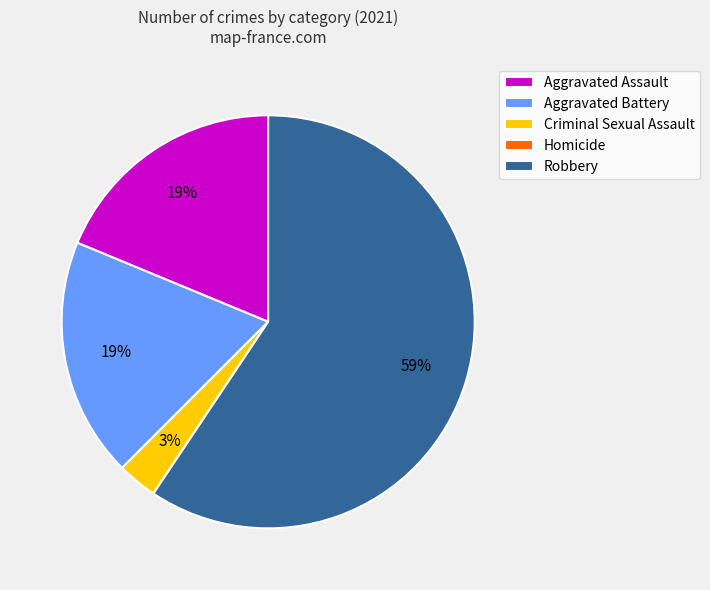

Do Aggravated Battery and Criminal Sexual Assault together represent more than half of the pie?

No